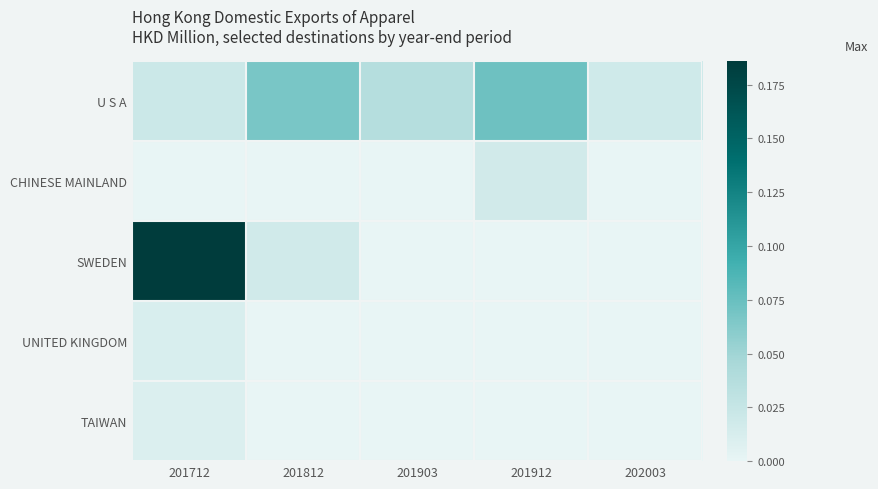

What is the total value across all series at 201712?

0.2